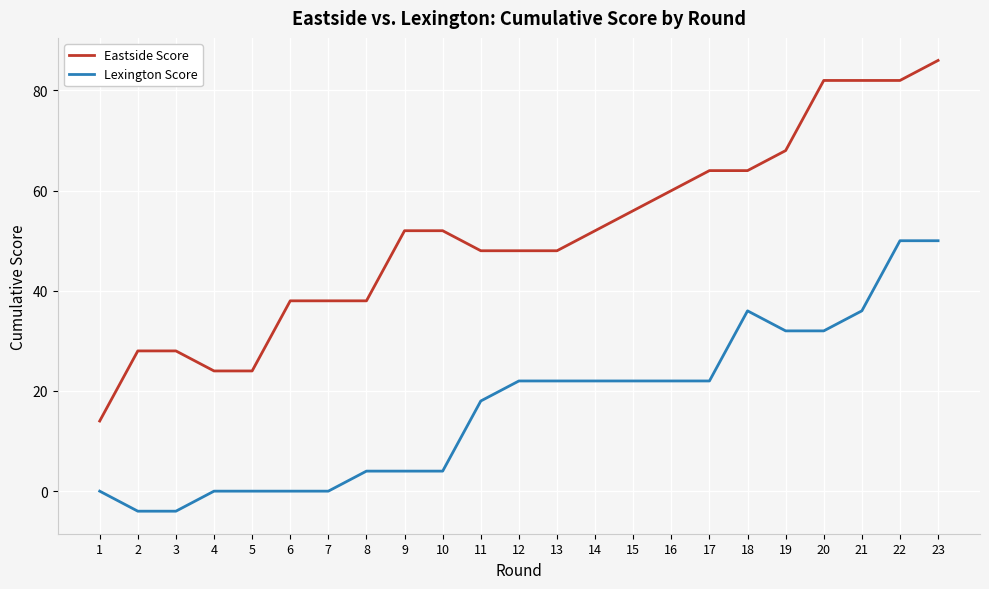

What is the highest value of the Eastside Score series?

86